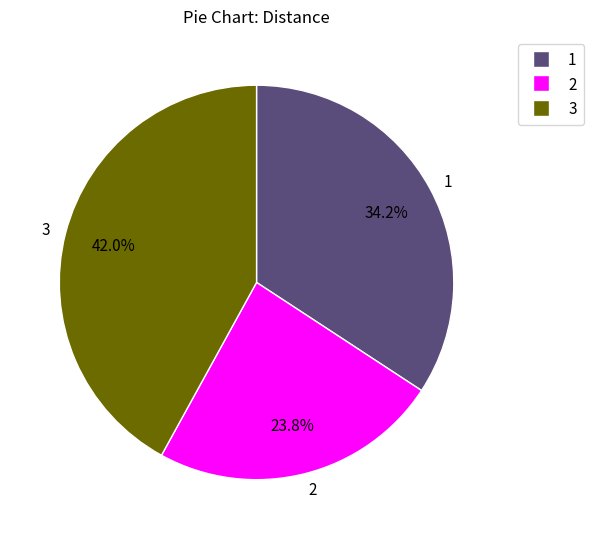

Which has a higher value, 3 or 2?

3